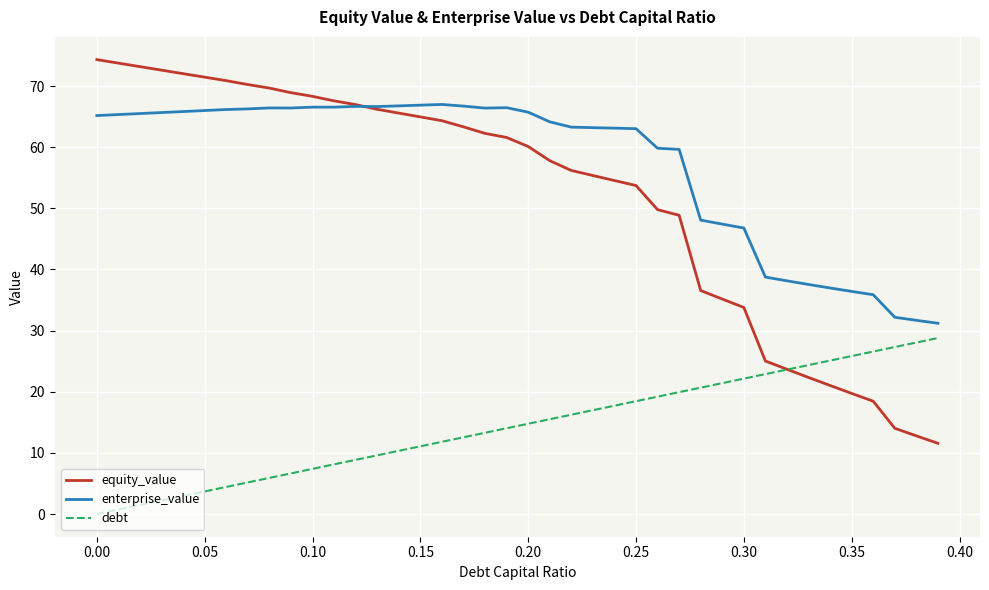

Which series has the largest range (max minus min)?

equity_value